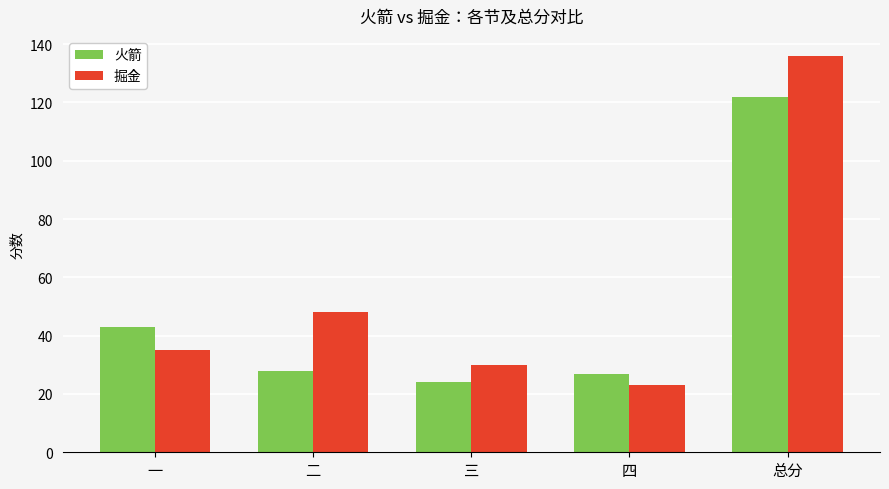

At which category does the chart reach its peak across all series?

总分